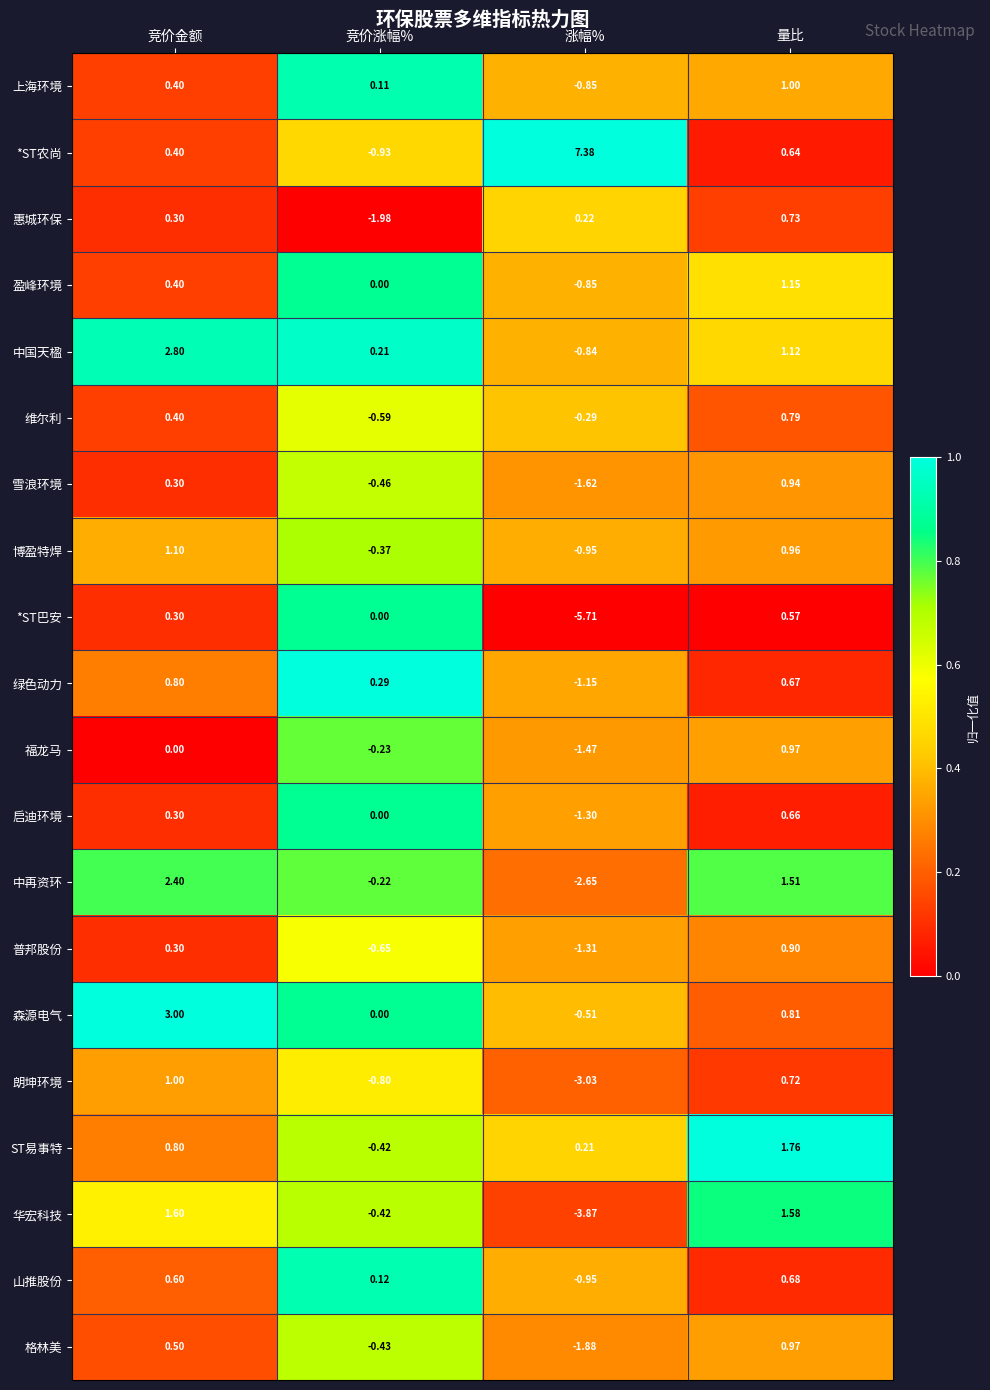

What is the spread (max minus min) of values at 涨幅%?

13.1